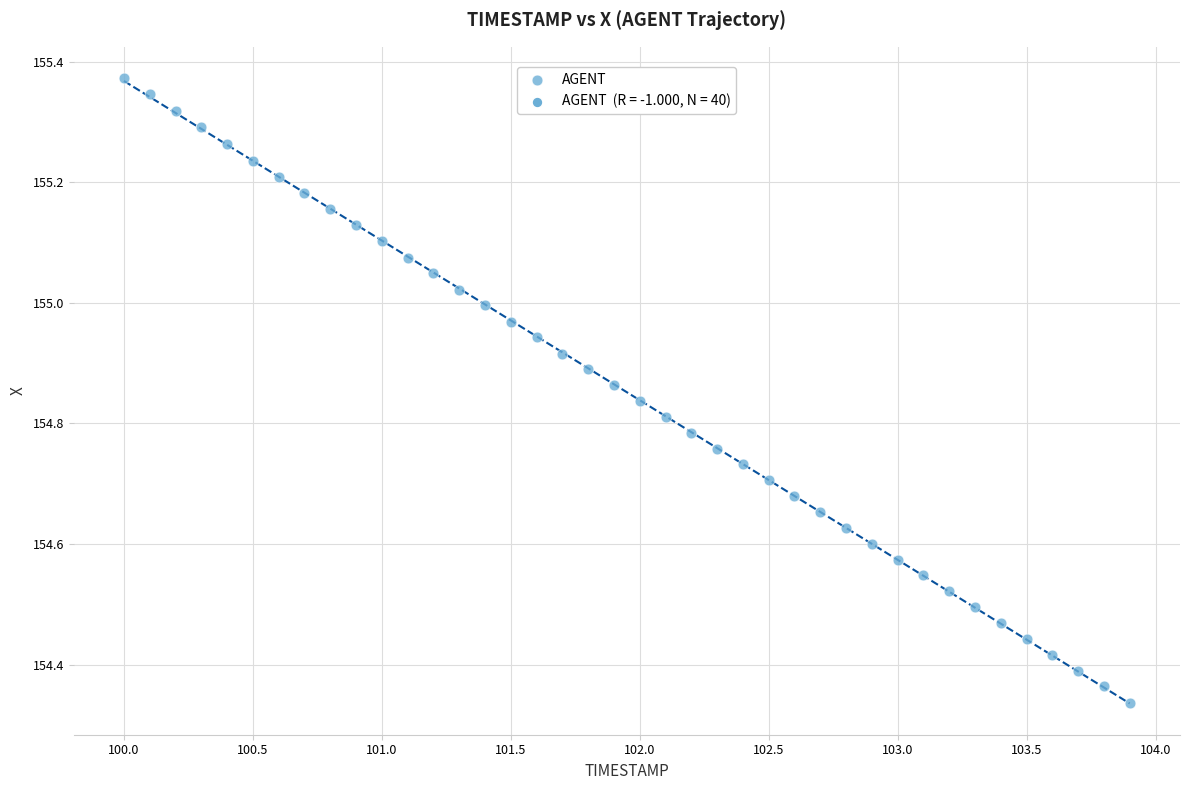

Count the number of points in this scatter plot.

40